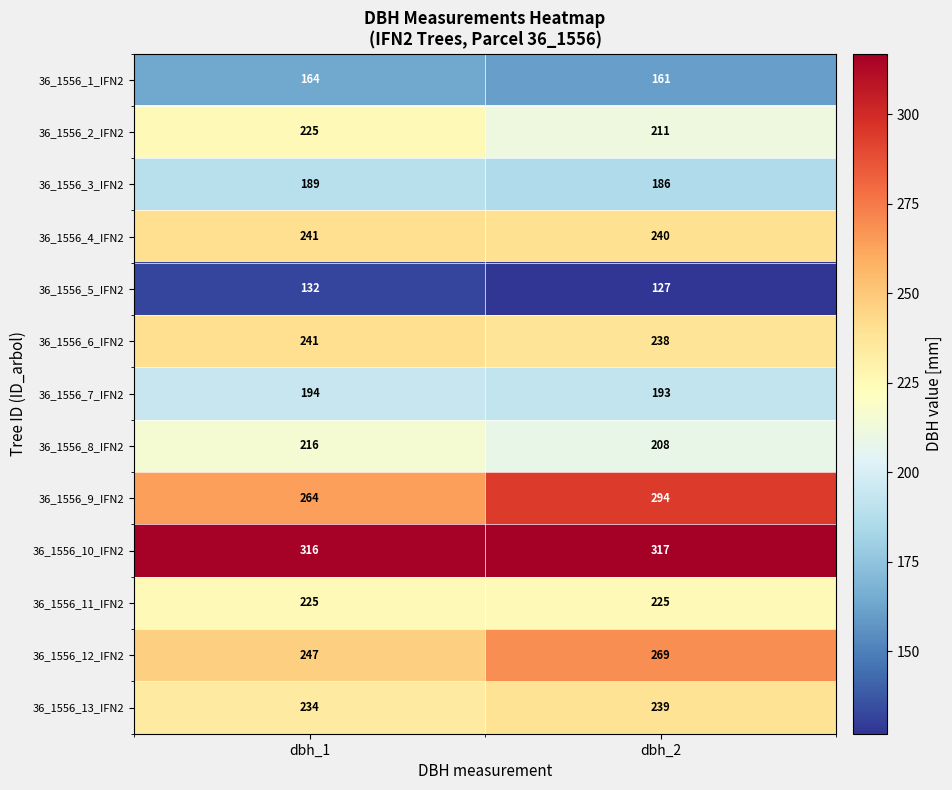

Count the number of data series in this chart.

13